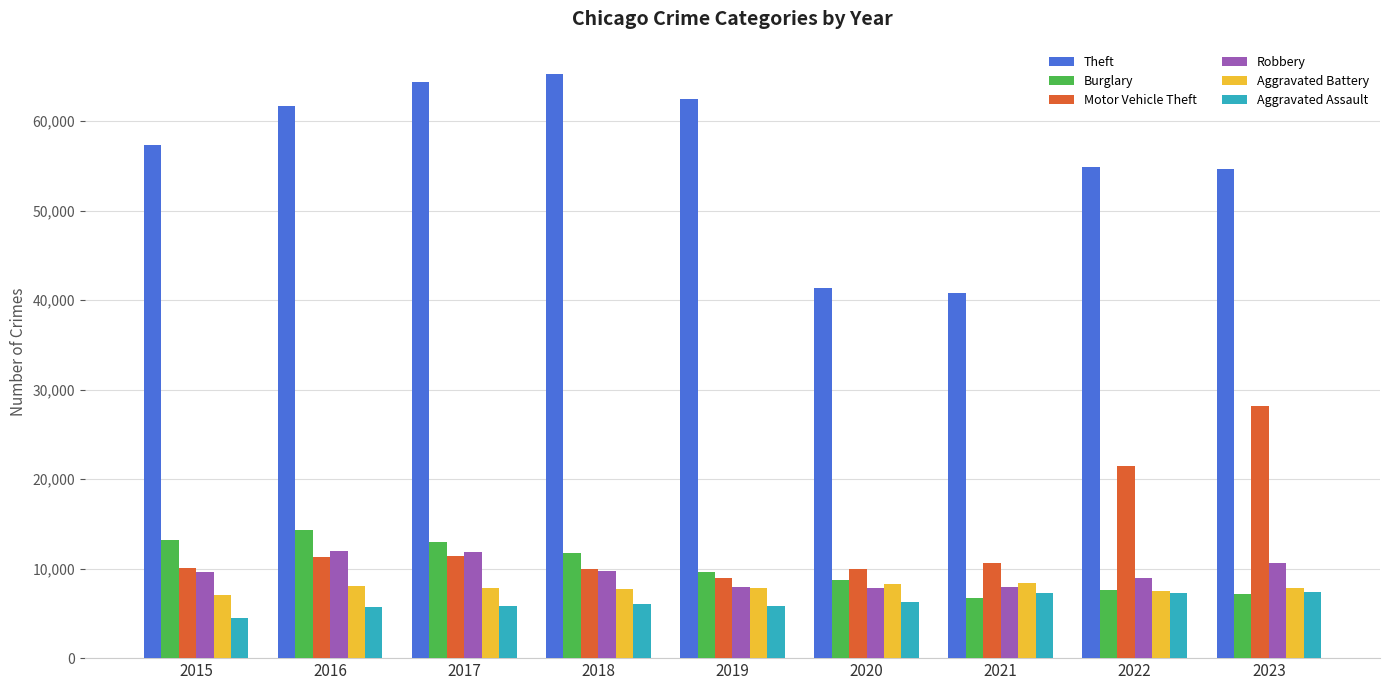

Is it true that Robbery equals 6050 at 2018?

False